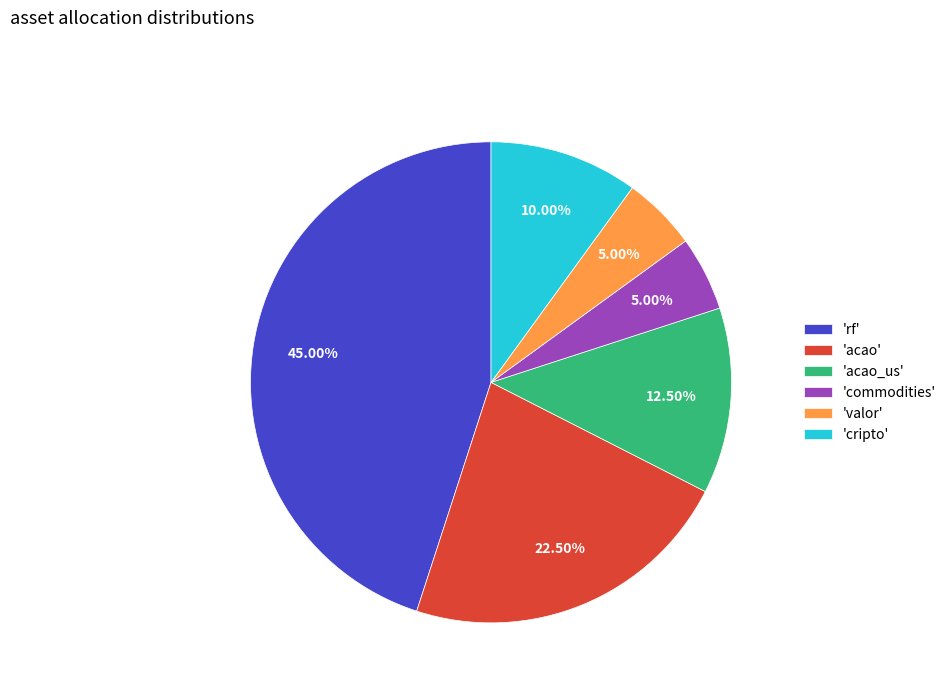

How many segments does this pie chart have?

6